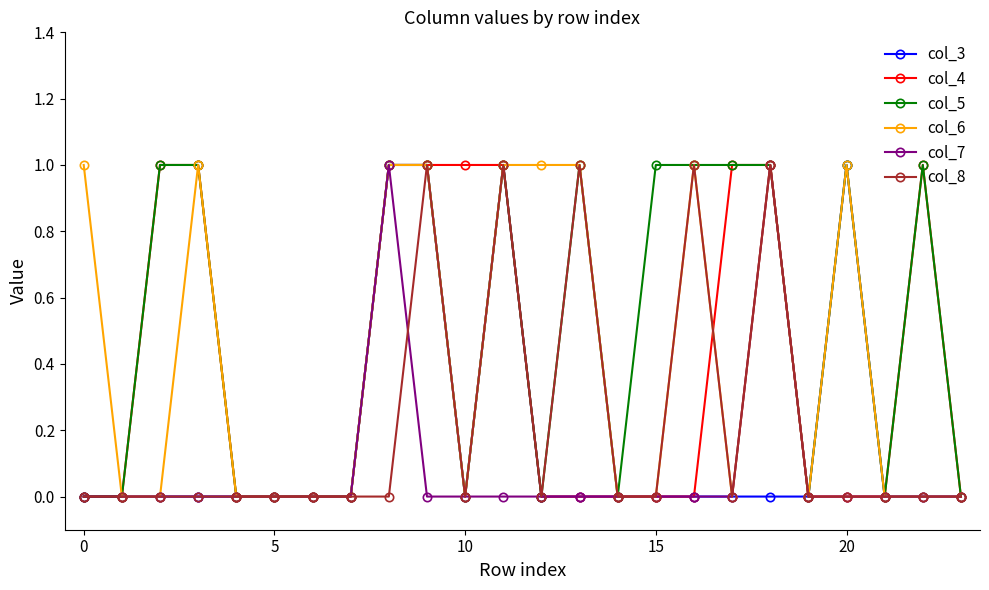

What is the value of the col_6 point at the 19th from the left?

1